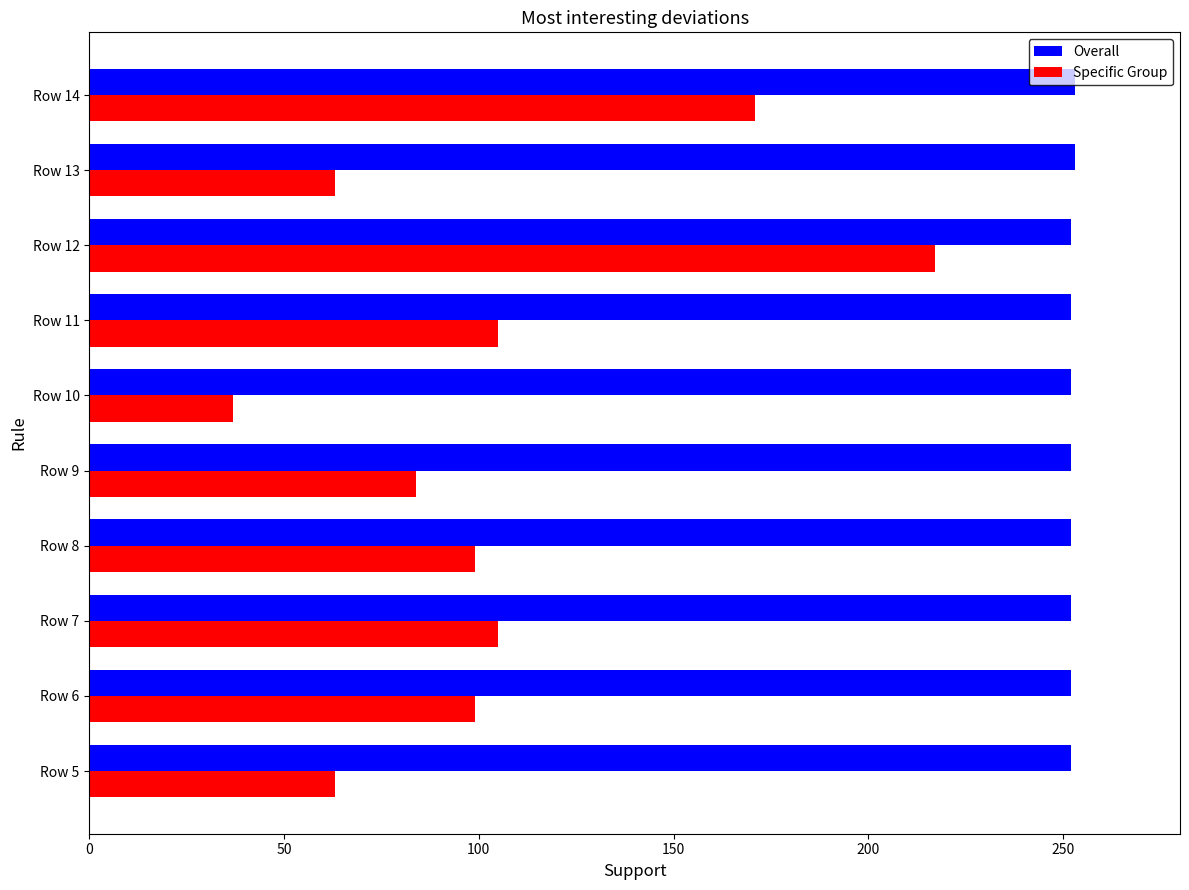

What is the smallest value displayed?

37